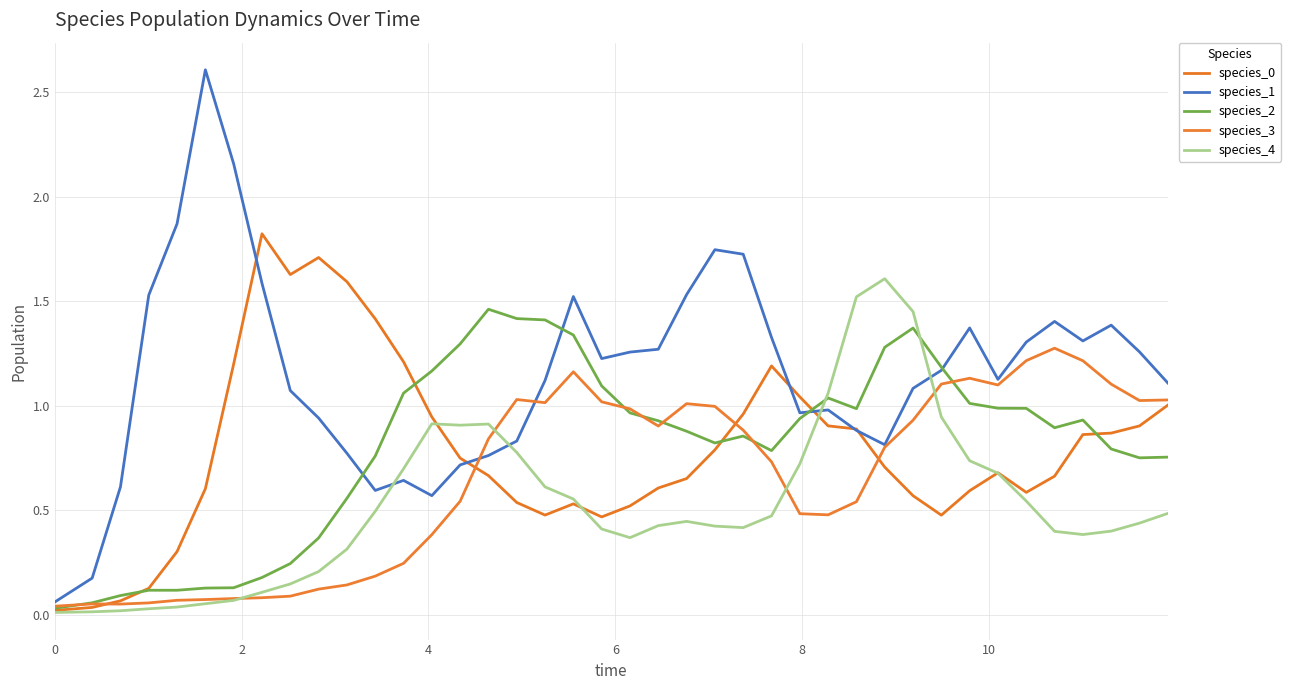

At how many categories does at least one series exceed 2?

2